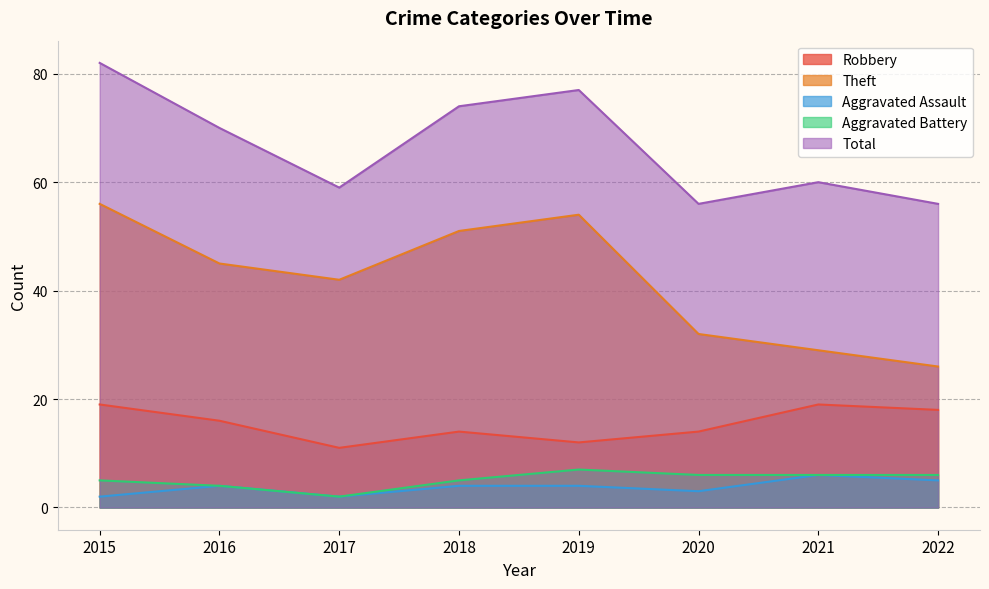

What are all the series names shown in the legend?

Robbery, Theft, Aggravated Assault, Aggravated Battery, Total